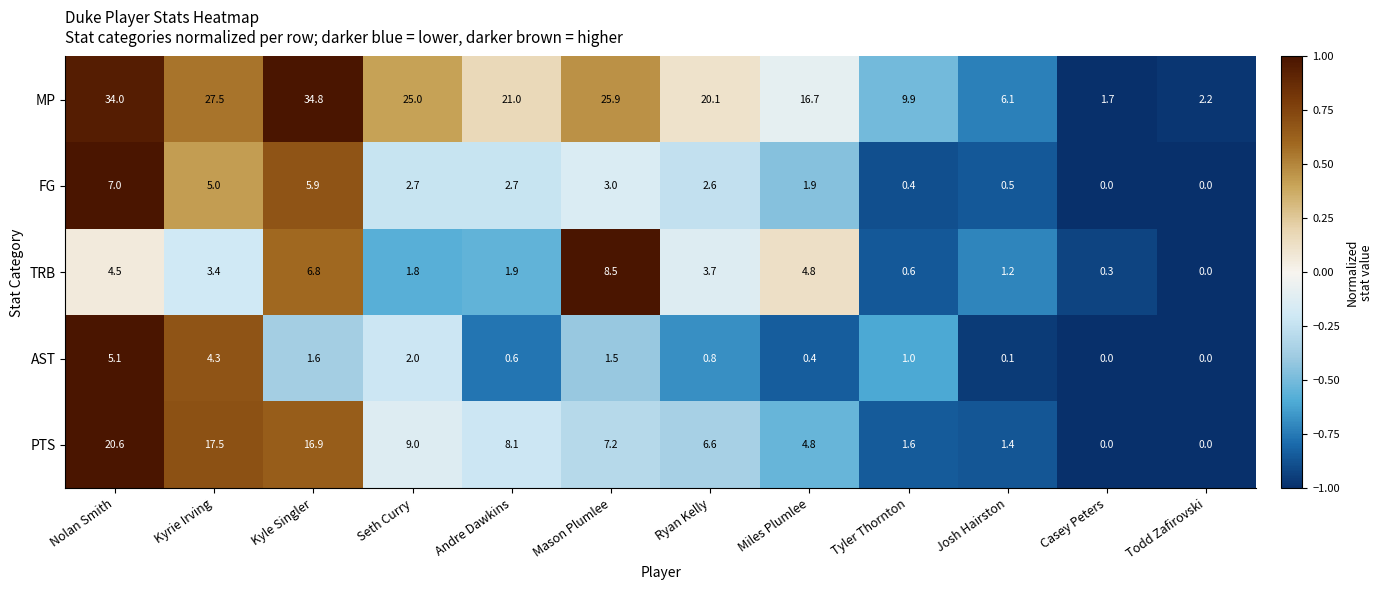

The value of PTS at Andre Dawkins is 13.7. True or false?

False